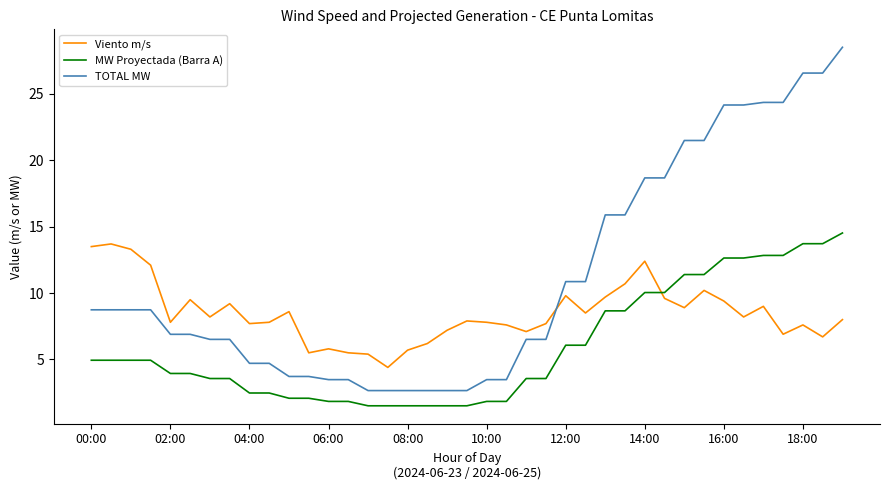

True or false: TOTAL MW and Viento m/s cross at least once.

True